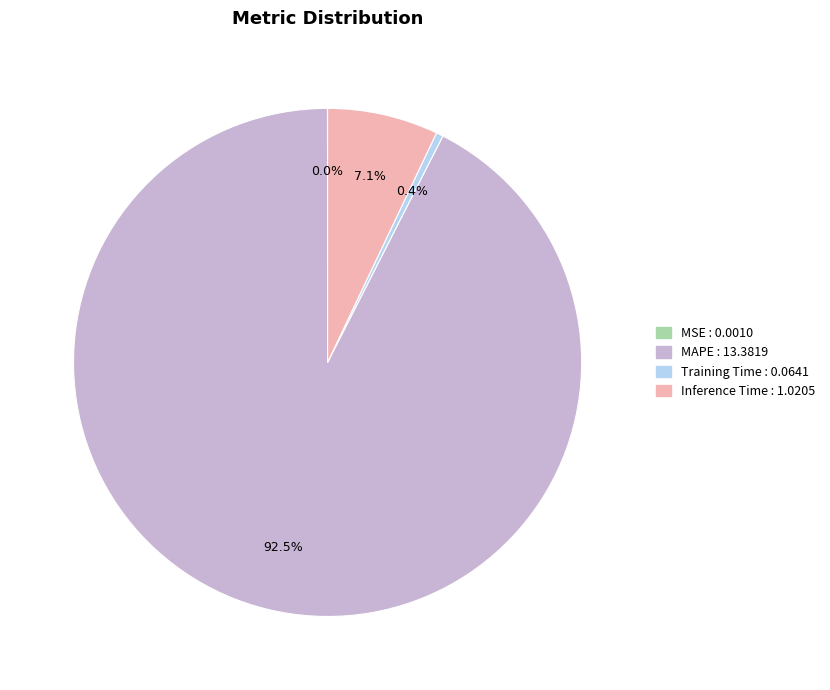

Is there a majority slice in this chart?

Yes